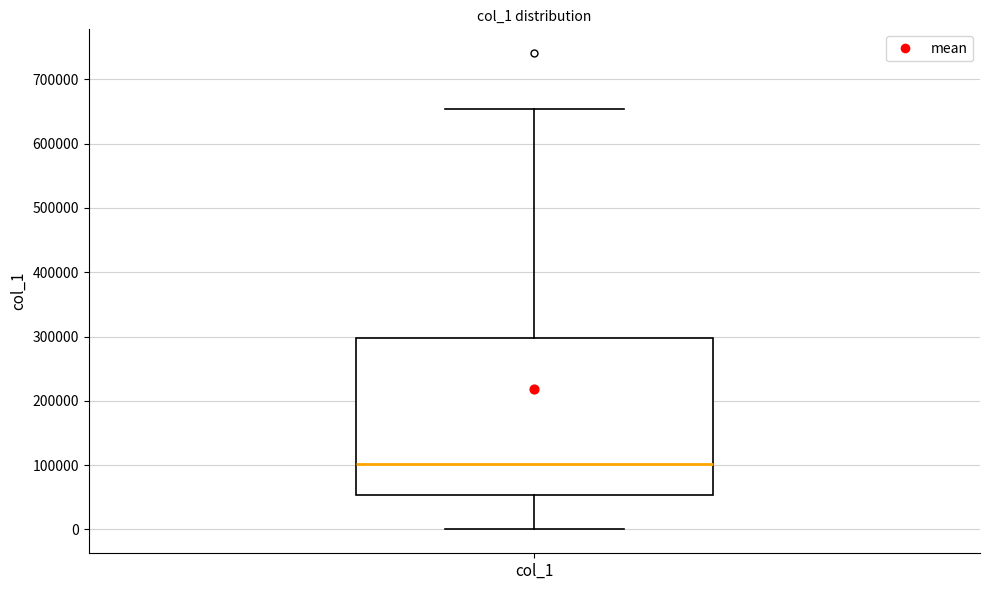

Transcribe this box plot: give where the median line is, the range the box spans, and where the two whiskers end, as read against the y-axis. The values are not printed on the chart, so give them approximately, as read against the axis.

median 100000, box 50000 to 300000, whiskers 0 to 650000